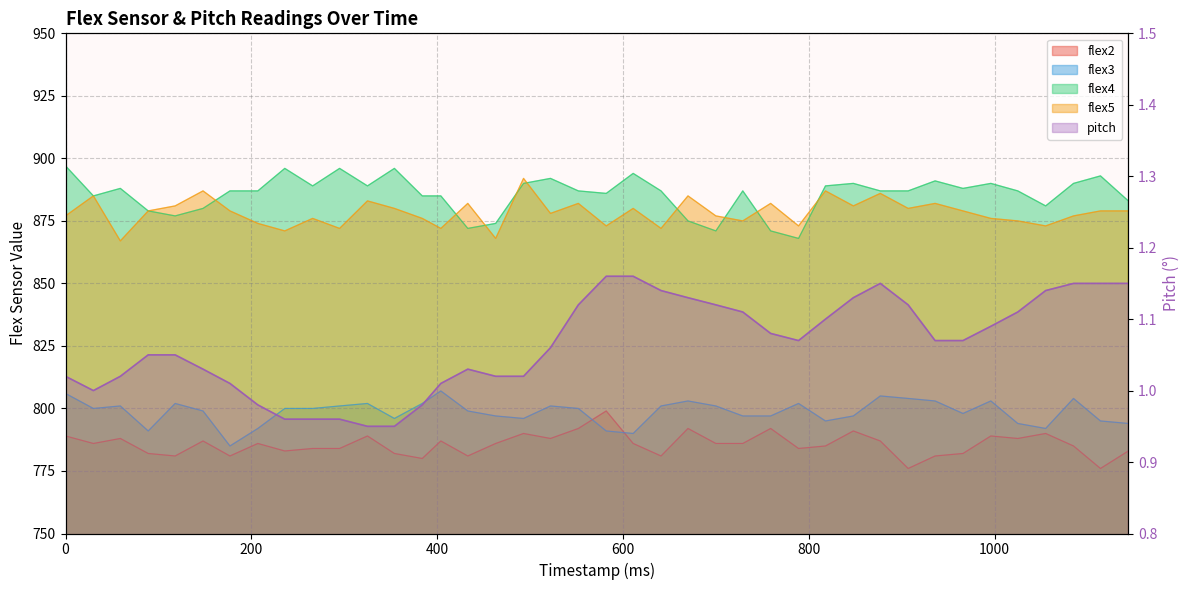

What is the difference between the maximum and minimum values in the flex5 series?

25.0